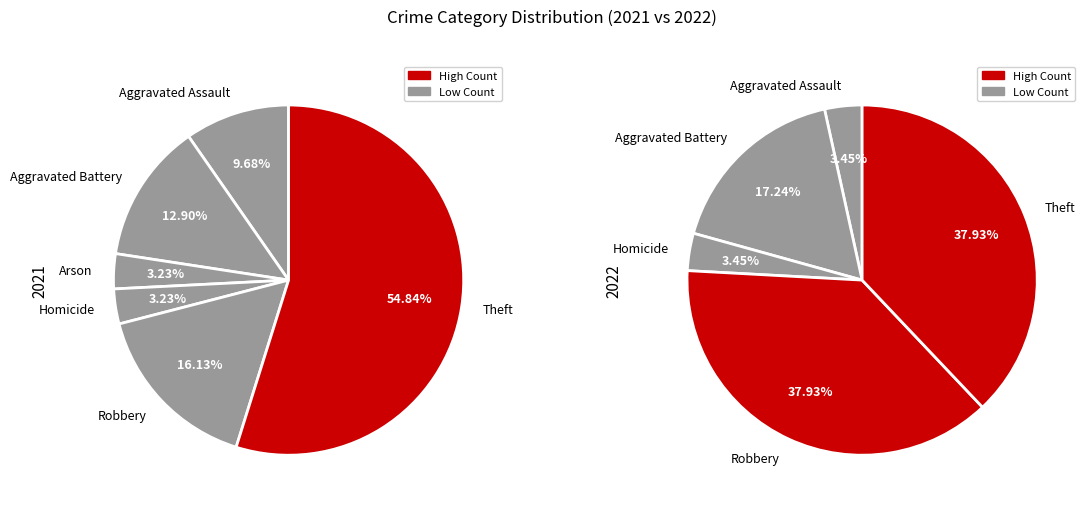

What is the smallest slice in the pie chart?

Arson